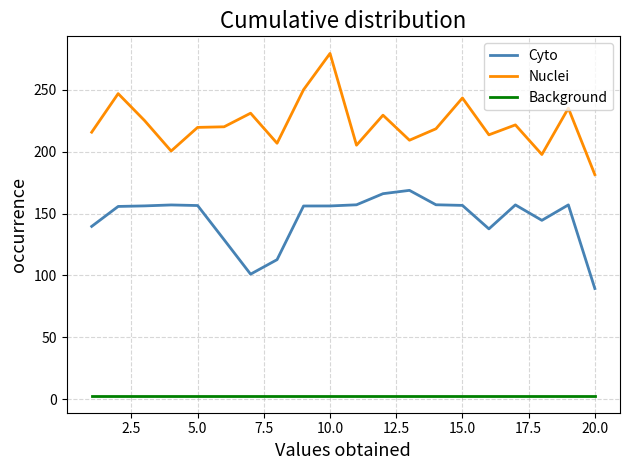

Which series has the widest spread of values?

Nuclei